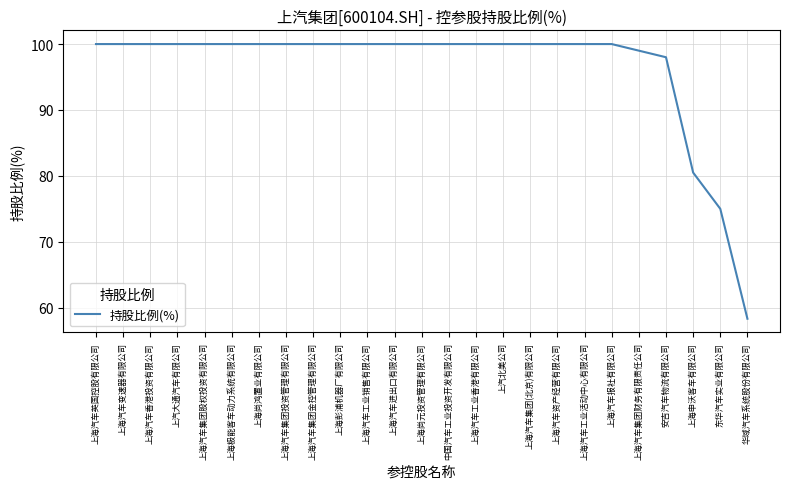

Which category has the lowest value across all series?

华域汽车系统股份有限公司